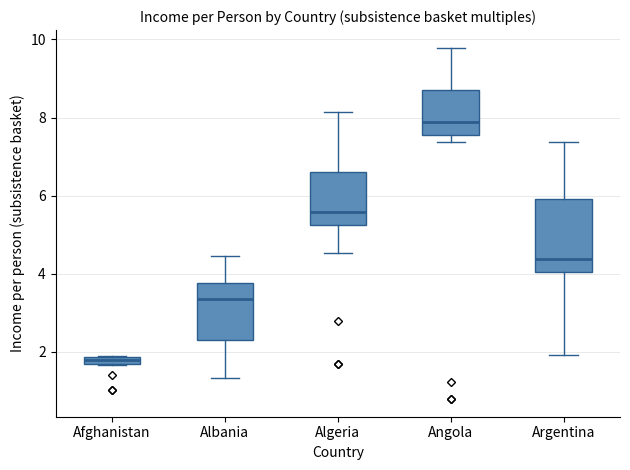

Which box is the tallest, from its lower edge to its upper edge?

Argentina